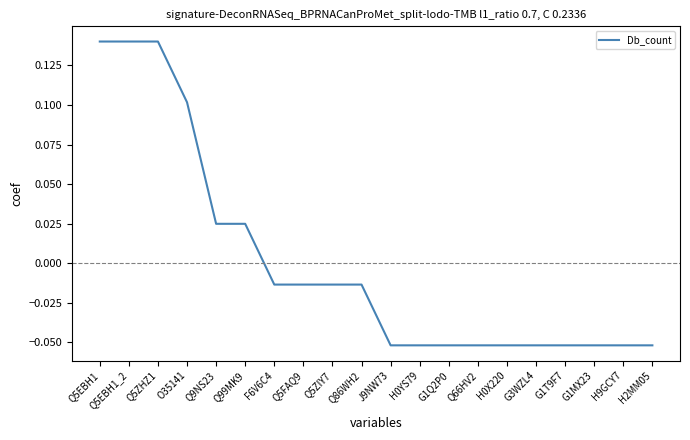

Where does the data first go above 0?

Q5EBH1